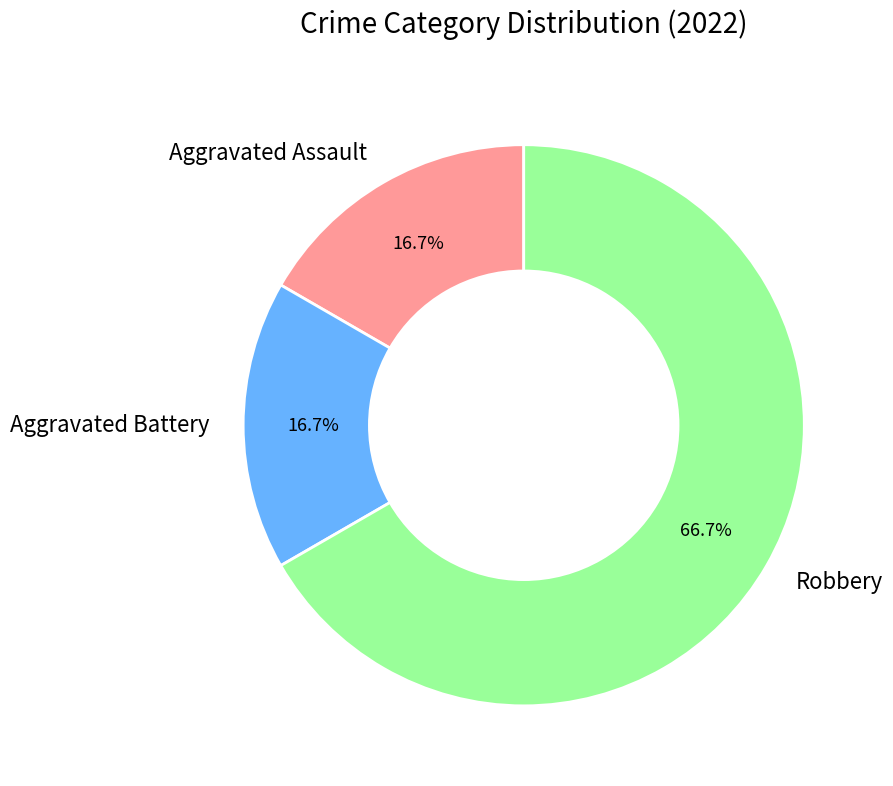

What percentage is the Robbery slice, to the nearest percent?

67%